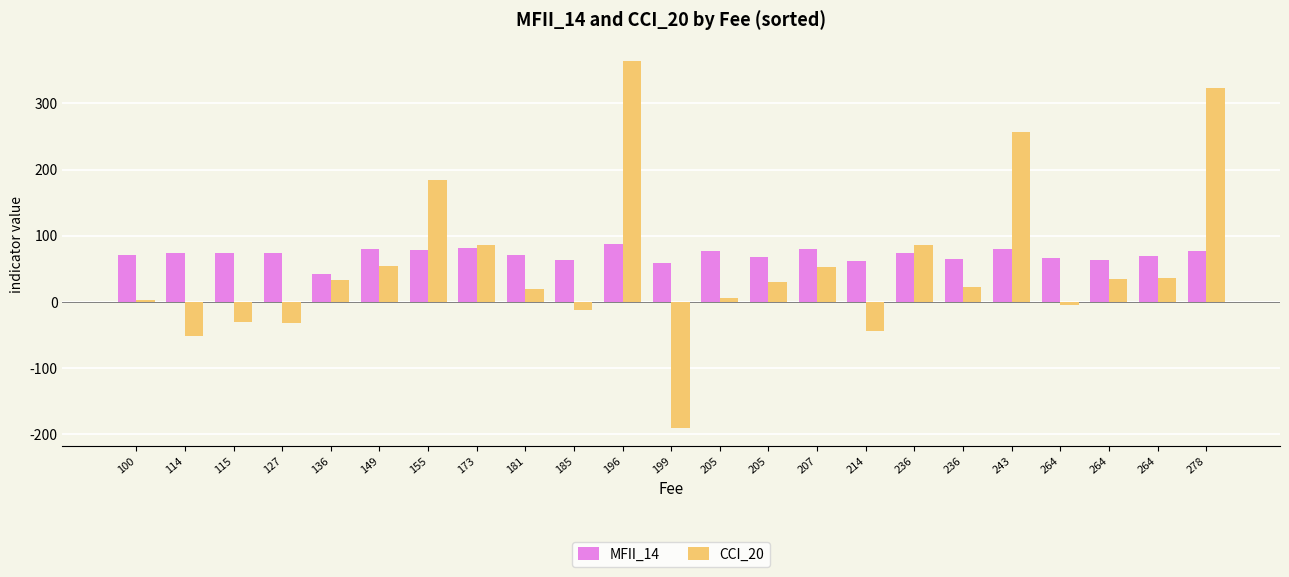

How many series are shown in this chart?

2